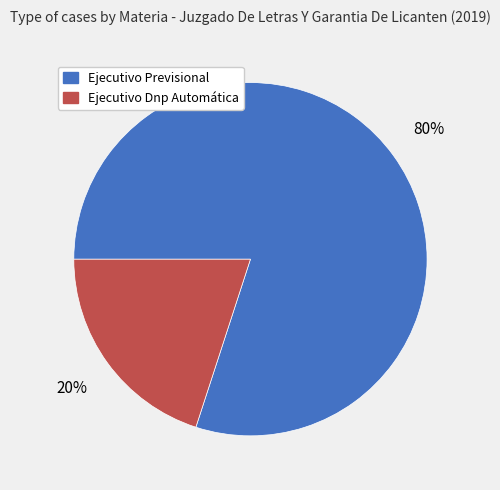

Which category has the biggest portion of the pie?

Ejecutivo Previsional